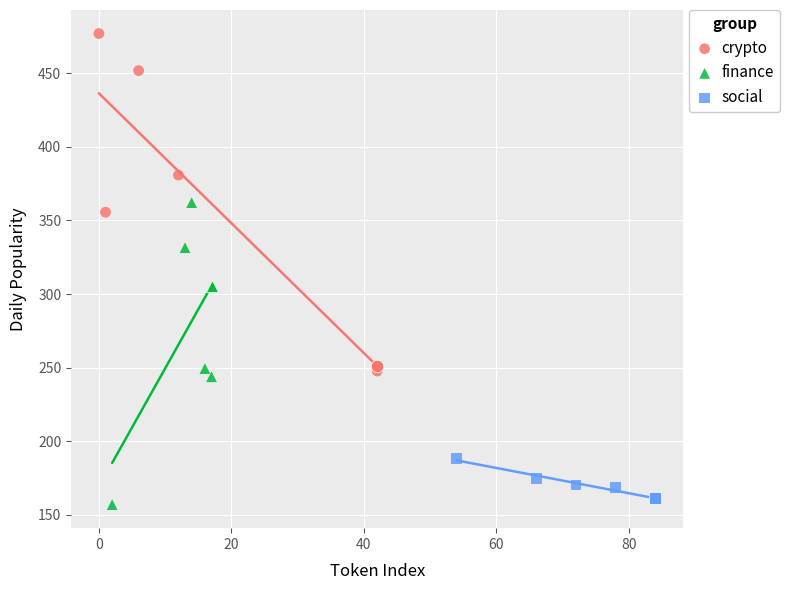

Which series reaches the maximum Y coordinate?

crypto